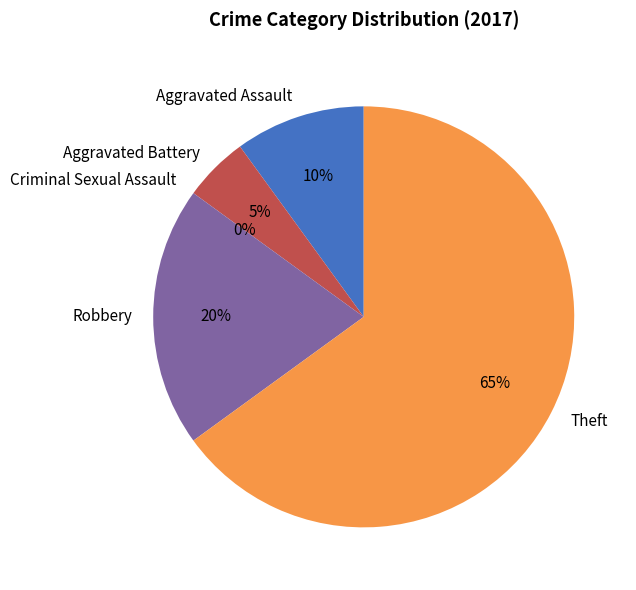

What percentage is NOT represented by Theft?

35.0%